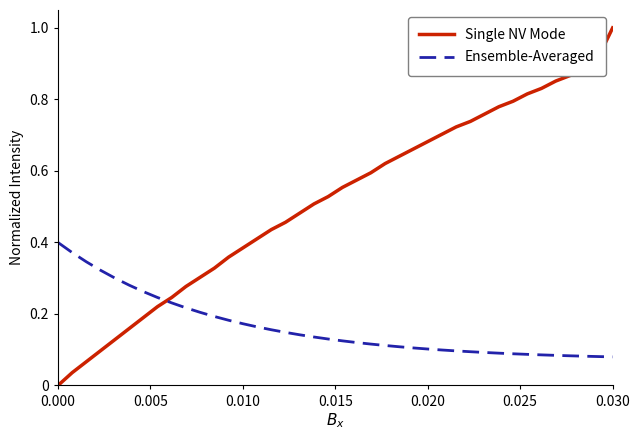

True or false: Ensemble-Averaged and Single NV Mode intersect in this chart.

True